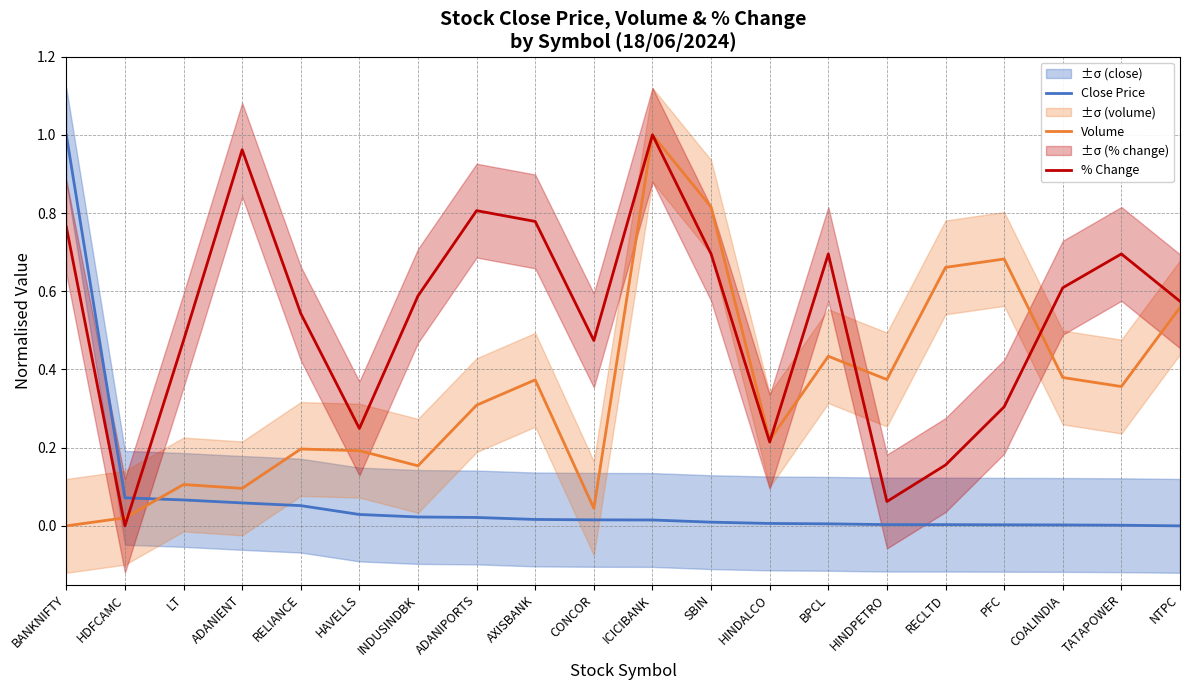

What is the sum of all Close Price values?

1.4